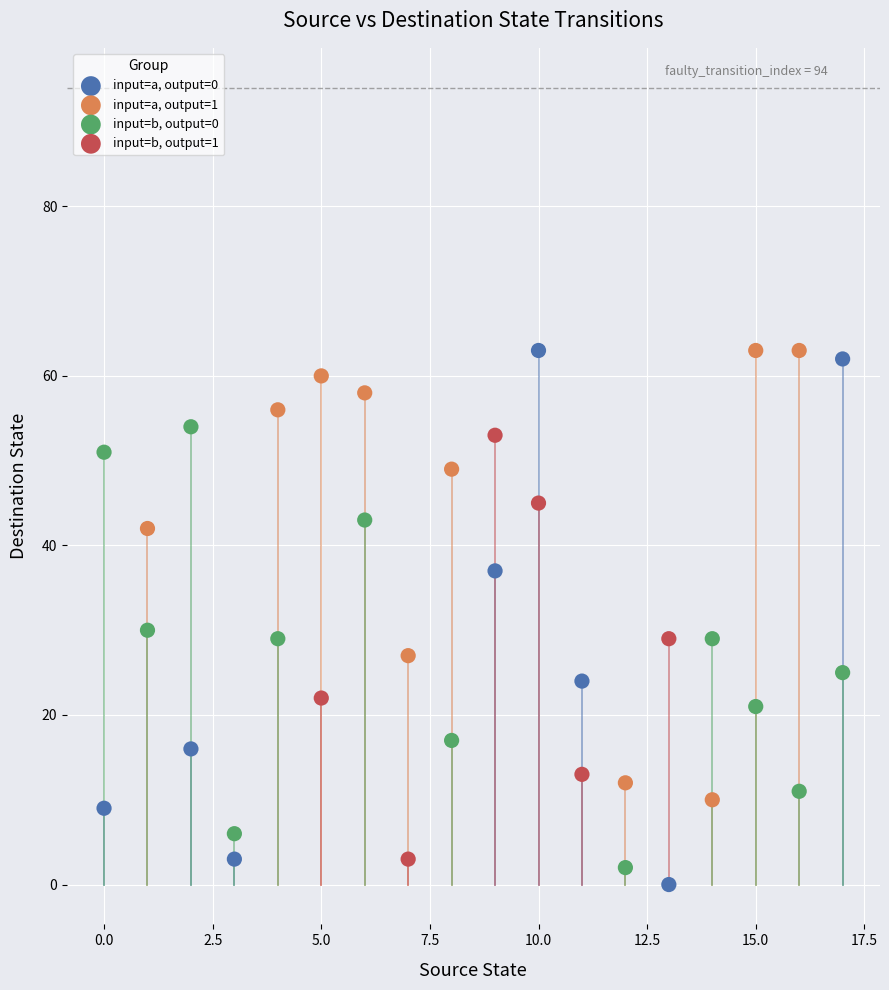

Which series has the widest spread of Y values?

input=a, output=0